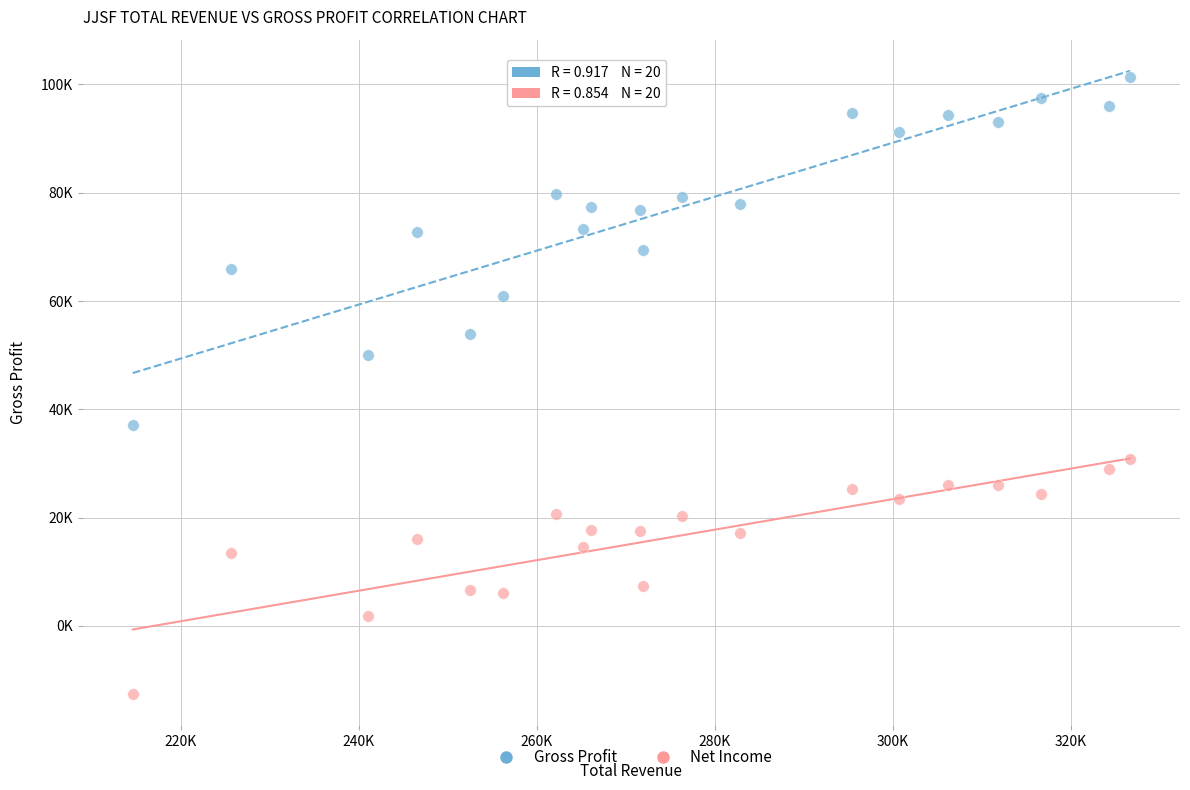

What are all the series names shown in the legend?

Gross Profit, Net Income